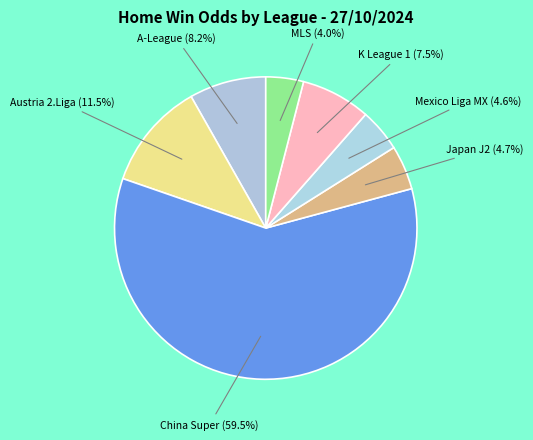

To the nearest percent, what is the difference between the largest and smallest slice percentages?

55%